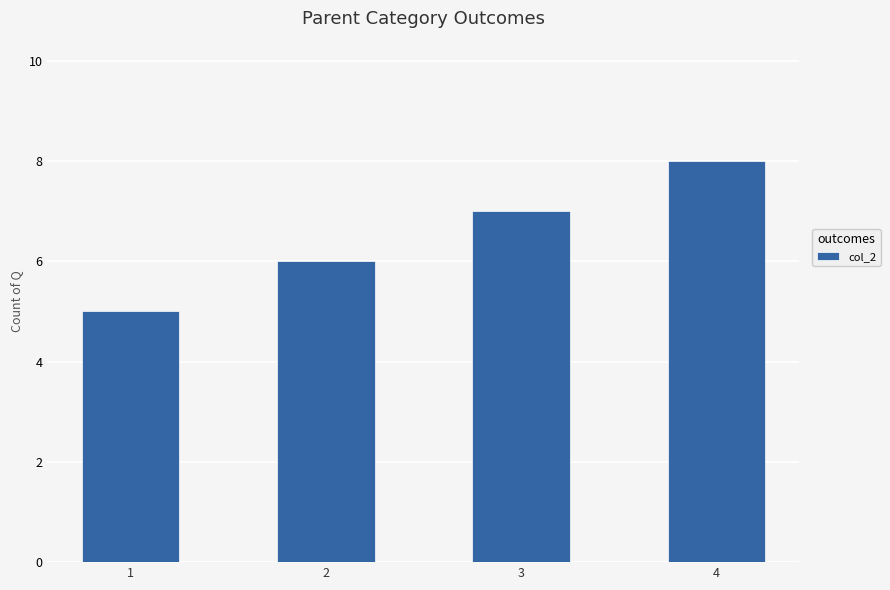

How many distinct data groups are displayed?

1